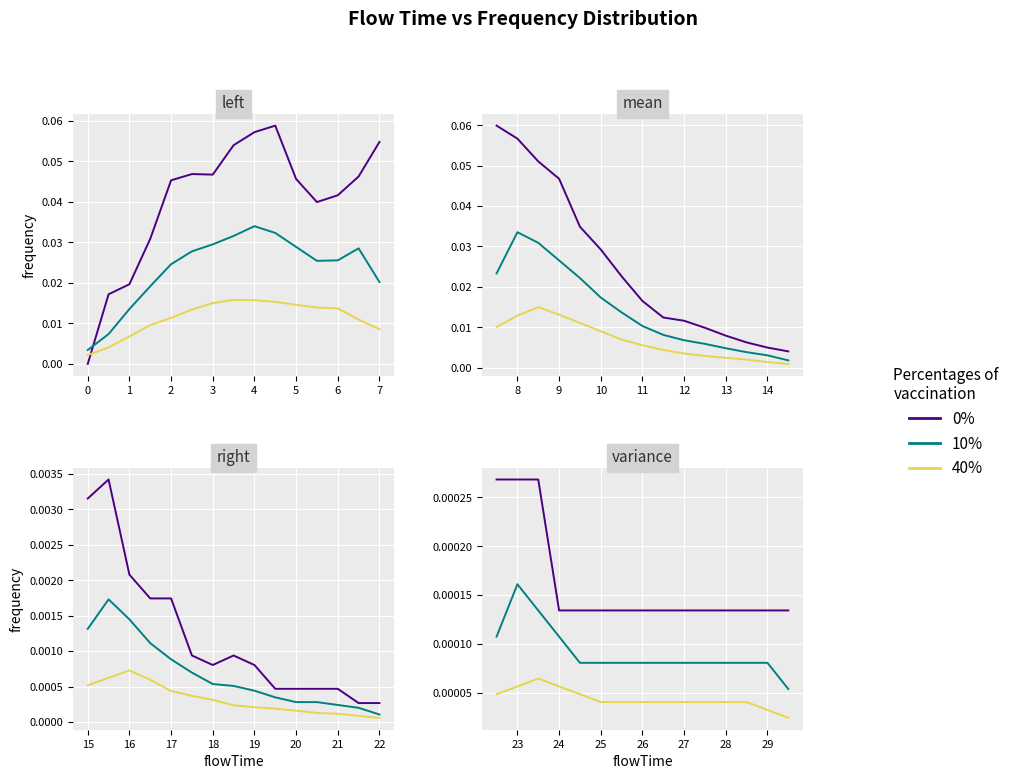

True or false: 0% and 40% intersect in this chart.

False